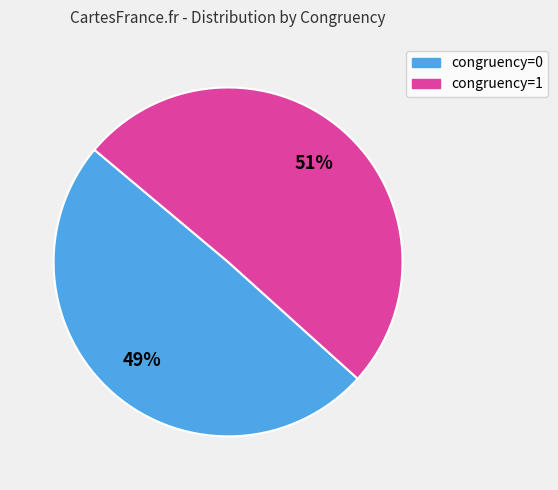

To the nearest percent, what is the average slice percentage?

50%